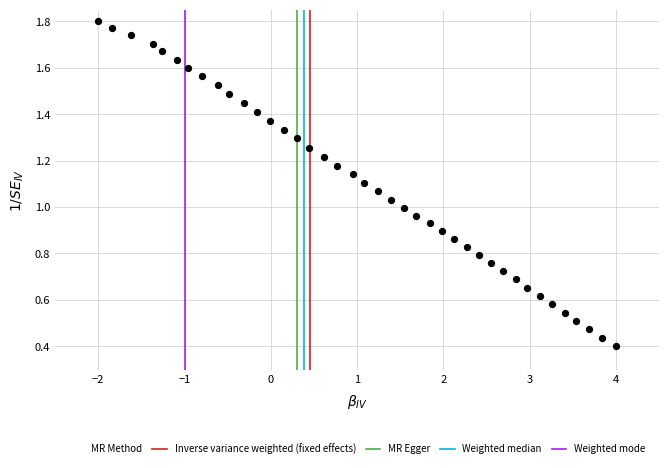

What is the range of X values (max minus min)?

6.0